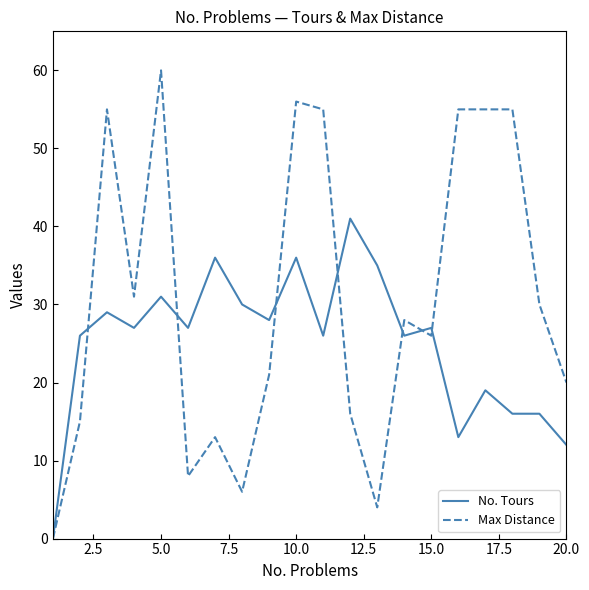

Which series has the widest spread of values?

Max Distance